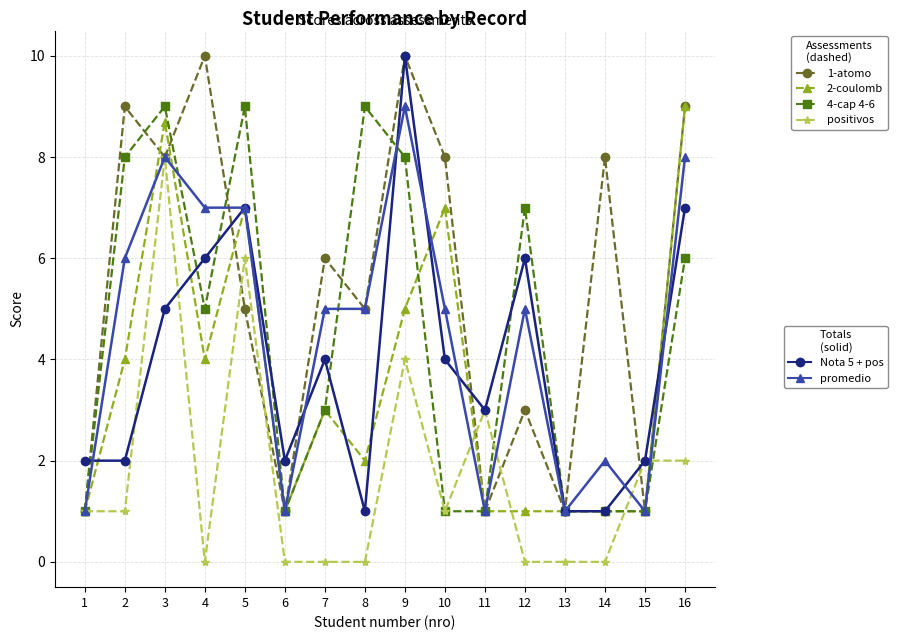

What is the total value across all series at 13?

5.0